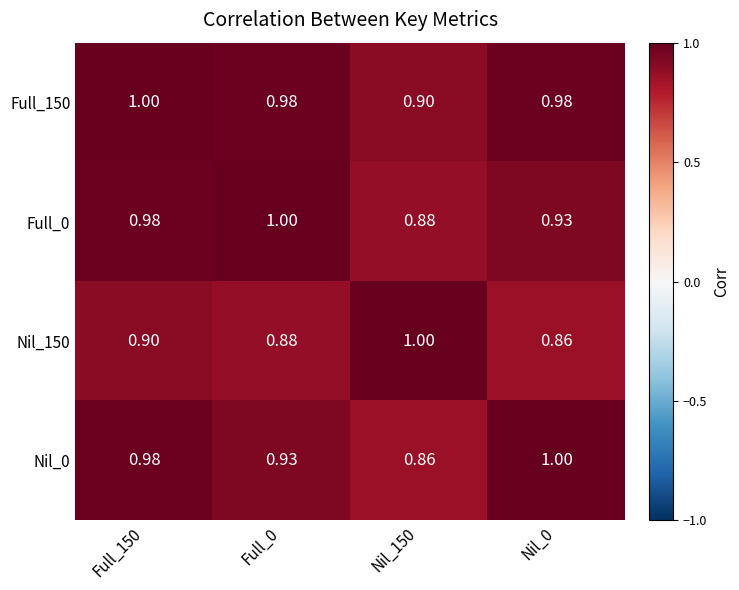

How many categories are shown in the chart?

4